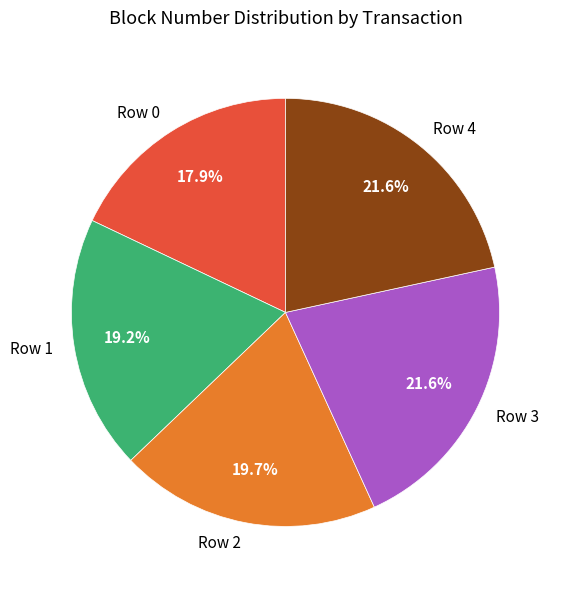

To the nearest percent, what percentage of the pie is Row 1?

19%